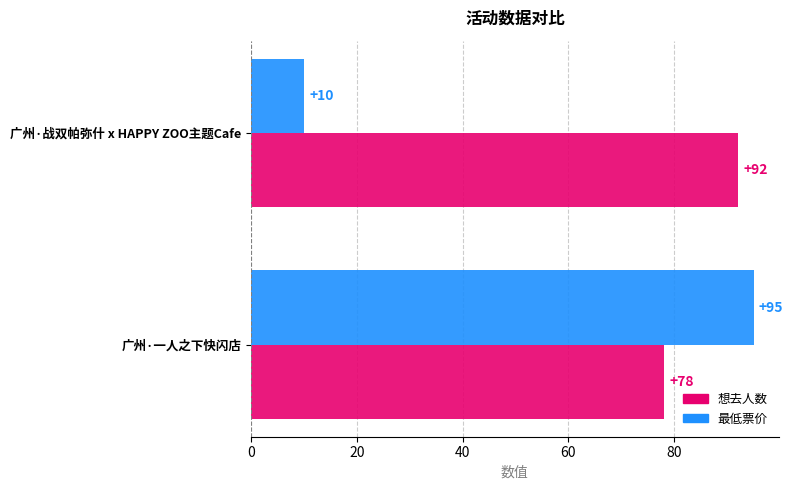

Rank the series by their average value, from highest to lowest.

想去人数, 最低票价